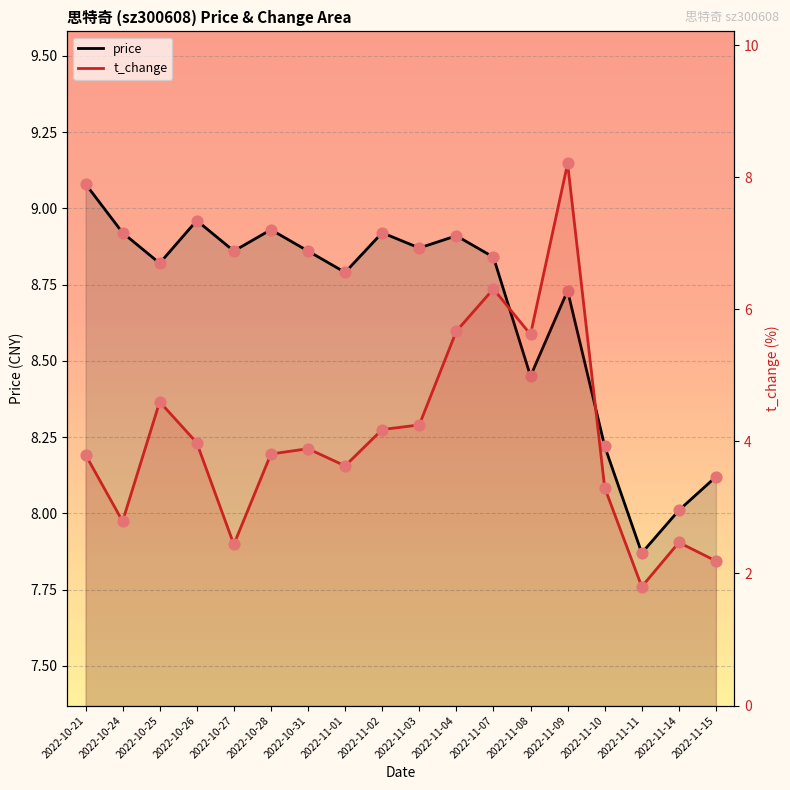

Which series has the largest total across all categories?

price